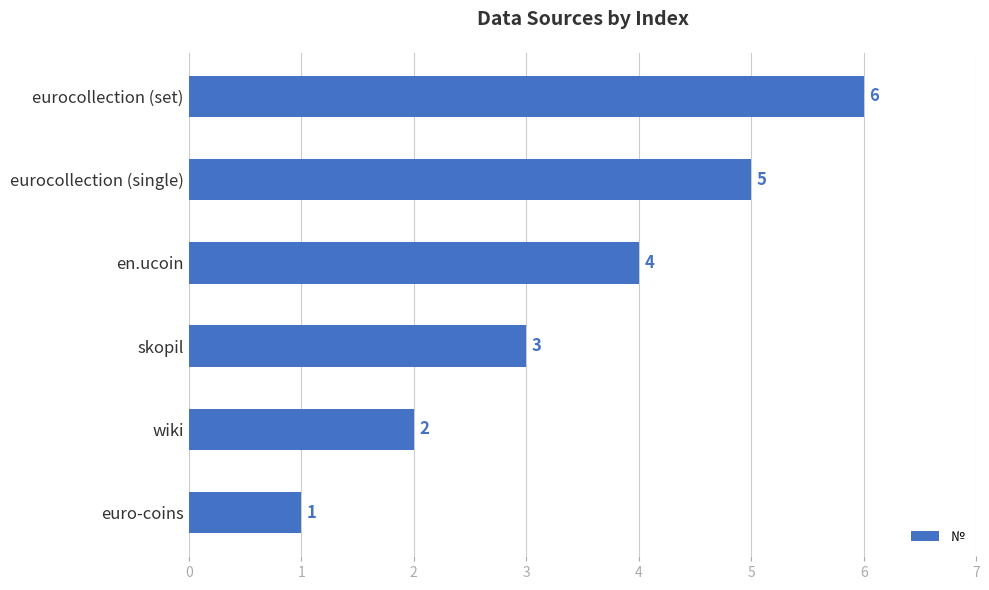

Does the chart contain any negative values?

No